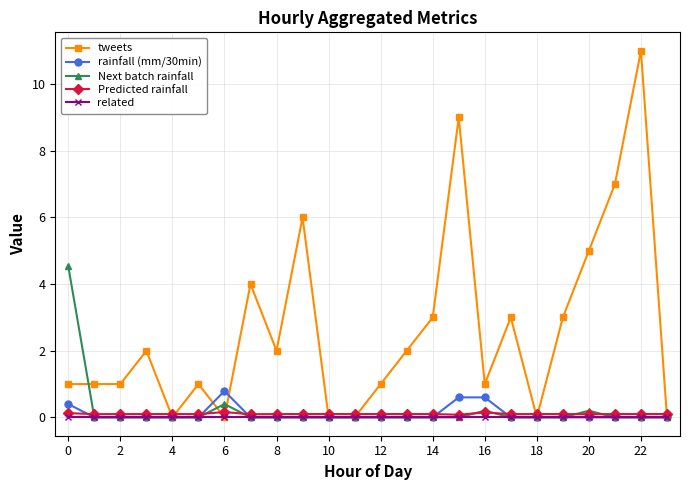

Which series has the largest range (max minus min)?

tweets